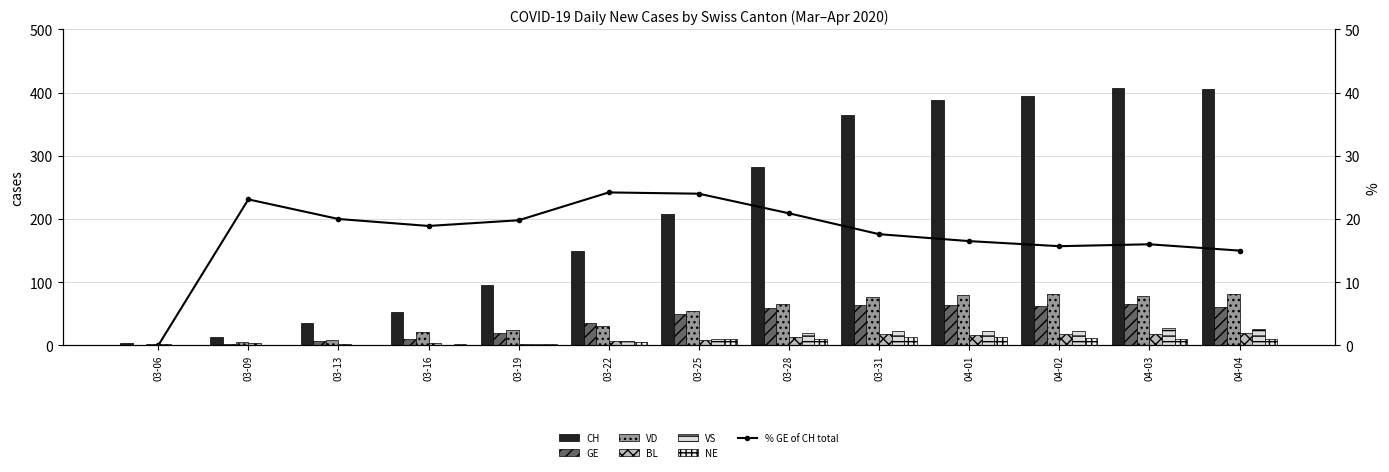

How many groups of bars are there?

13